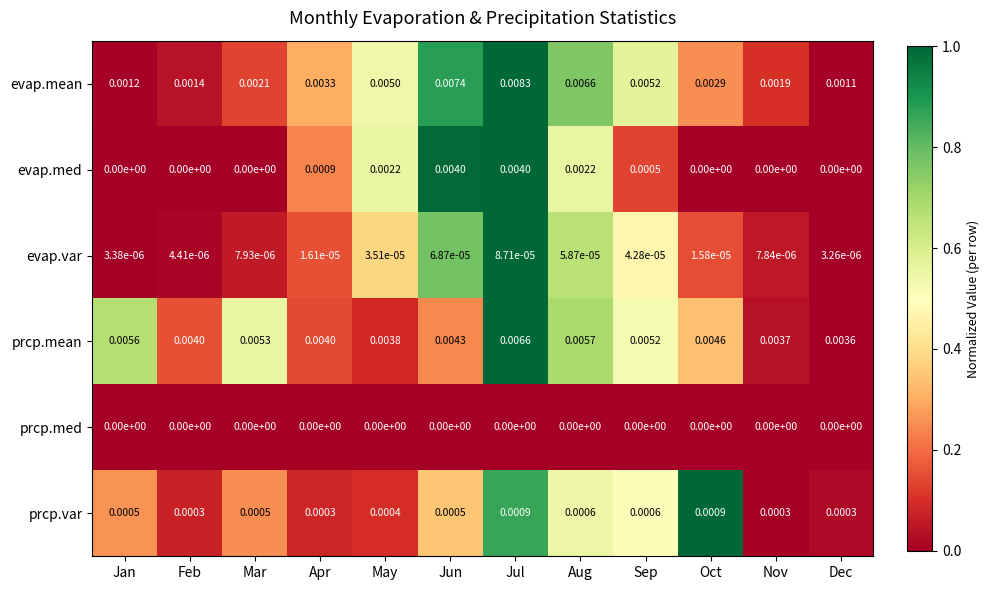

Is the value of evap.mean at Apr greater than the value of evap.var at Jun?

Yes